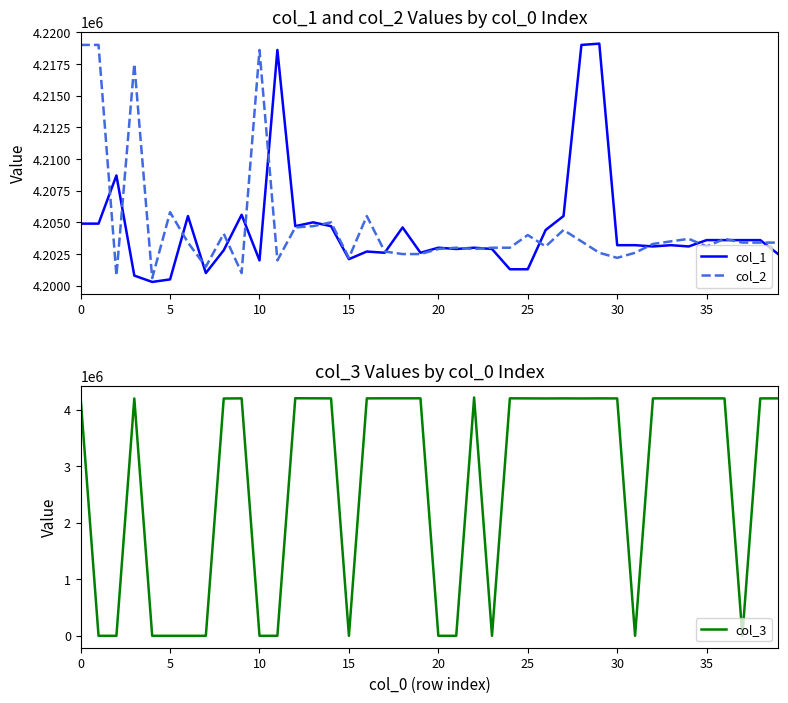

What is the label of the 11th point from the left?

10